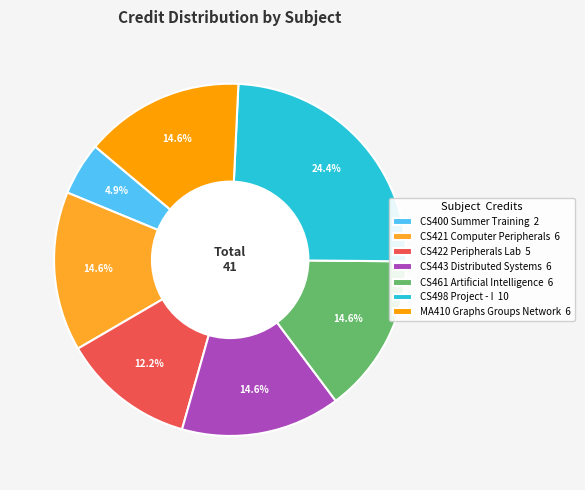

Count the number of slices in the pie.

7